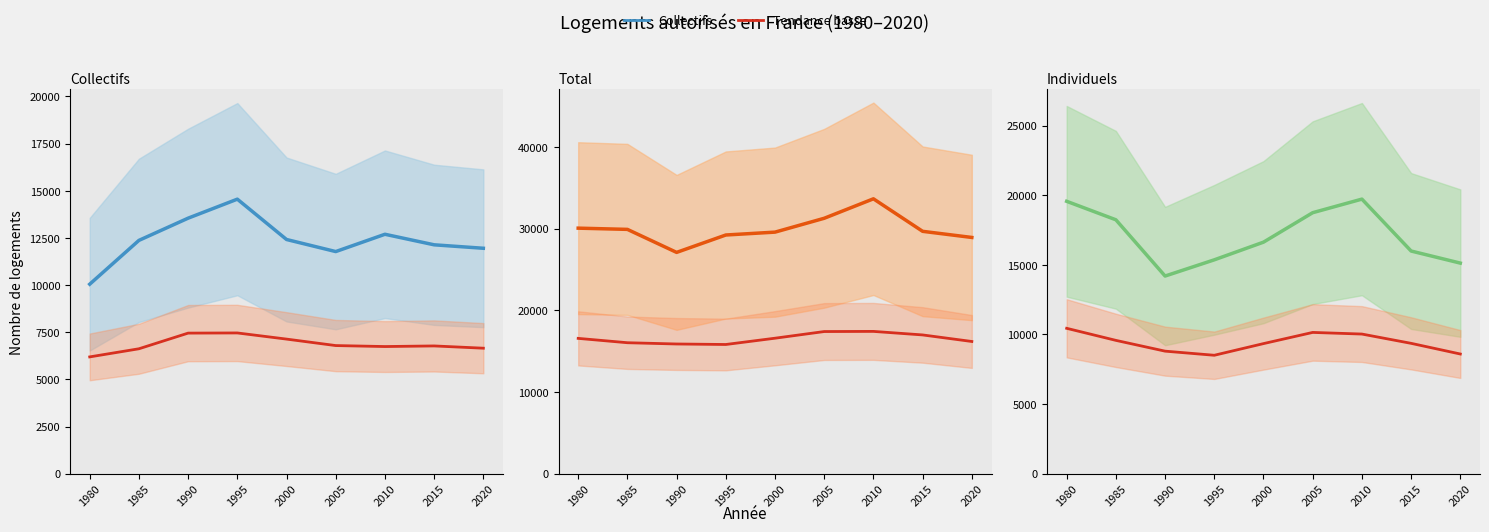

What is the value of the Total point at the 8th from the left?

29670.3